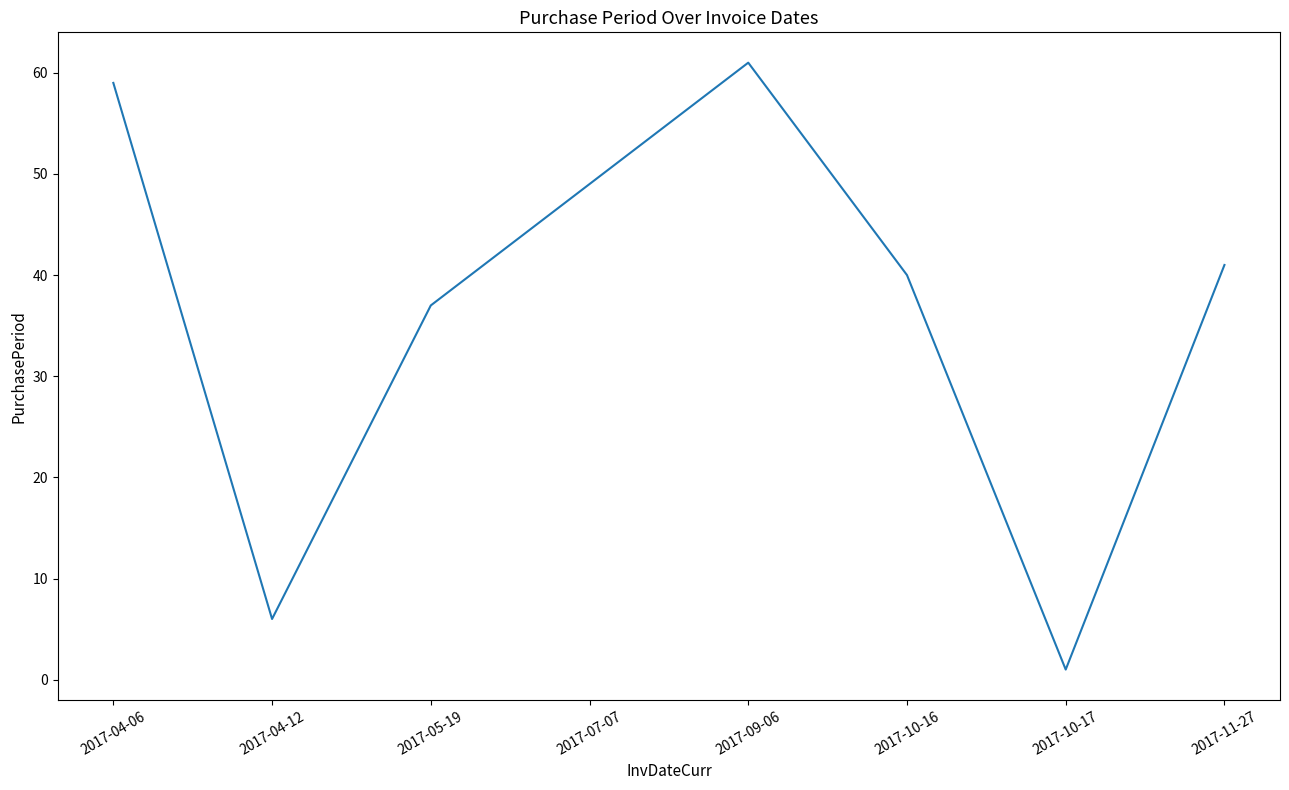

True or false: the data shows 40 at 2017-10-16.

True